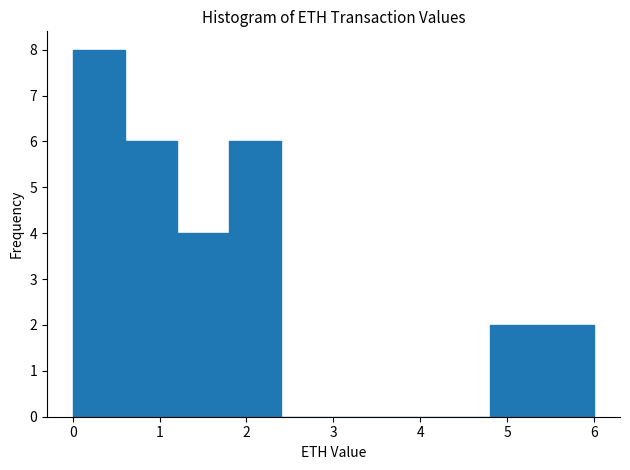

Reading left to right, list every bar in this chart as the range it spans on the x-axis followed by its height. Neither the bar edges nor the heights are printed on the chart, so give them approximately, as read against the axes.

0.0 to 0.6: 8
0.6 to 1.2: 6
1.2 to 1.8: 4
1.8 to 2.4: 6
2.4 to 3.0: 0
3.0 to 3.6: 0
3.6 to 4.2: 0
4.2 to 4.8: 0
4.8 to 5.4: 2
5.4 to 6.0: 2